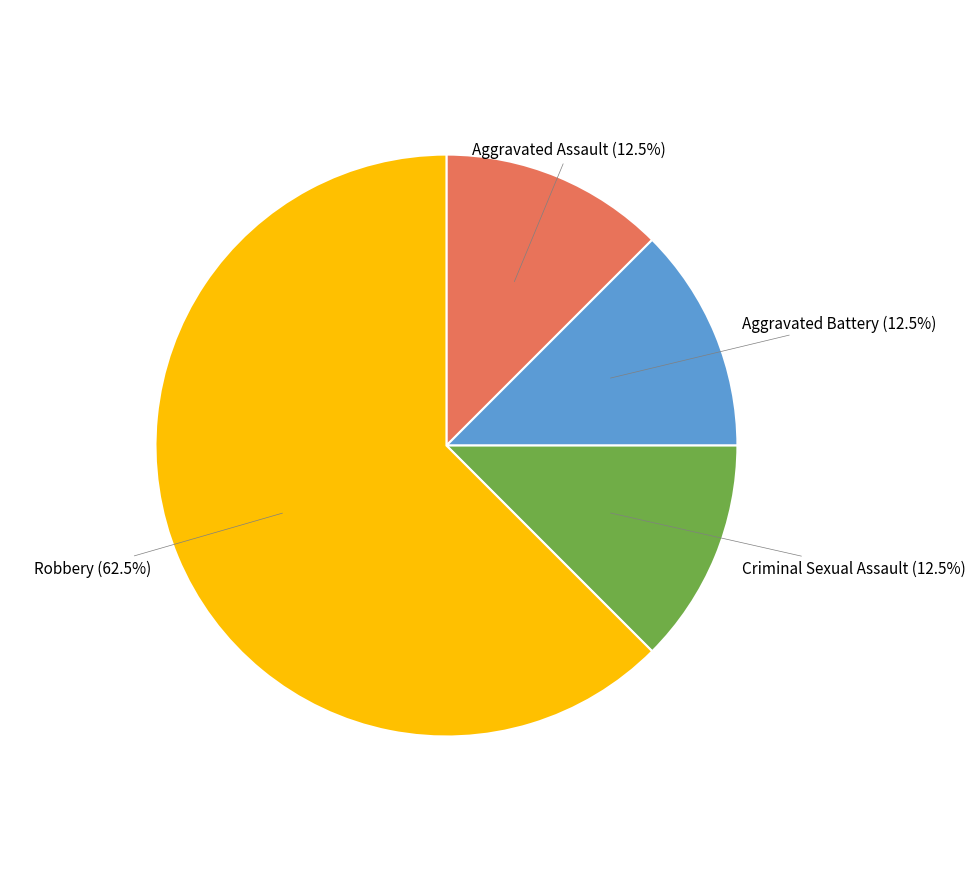

Is there any slice that represents more than half of the pie?

Yes